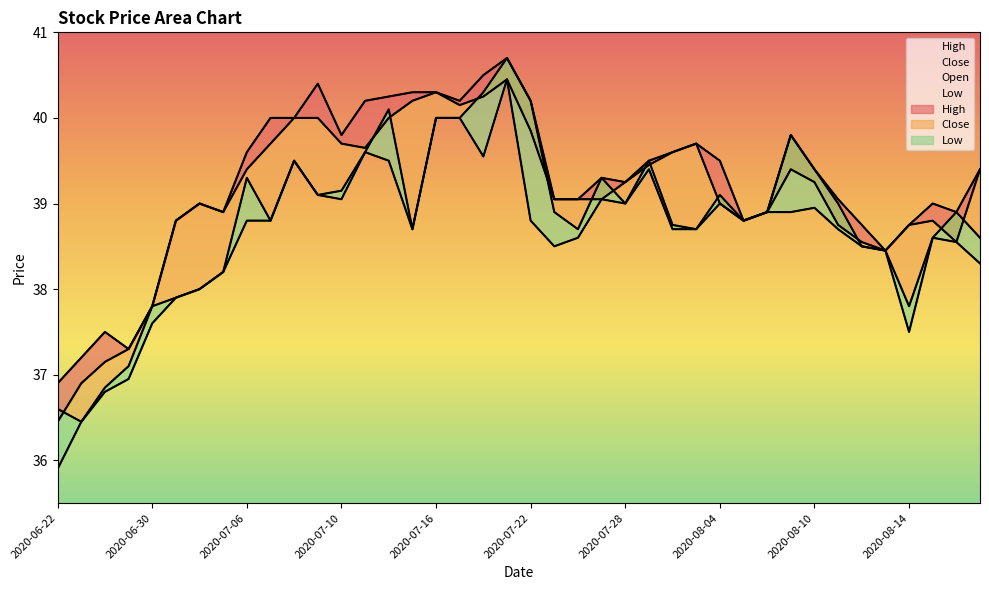

How many interior local peaks does the Close series have?

6